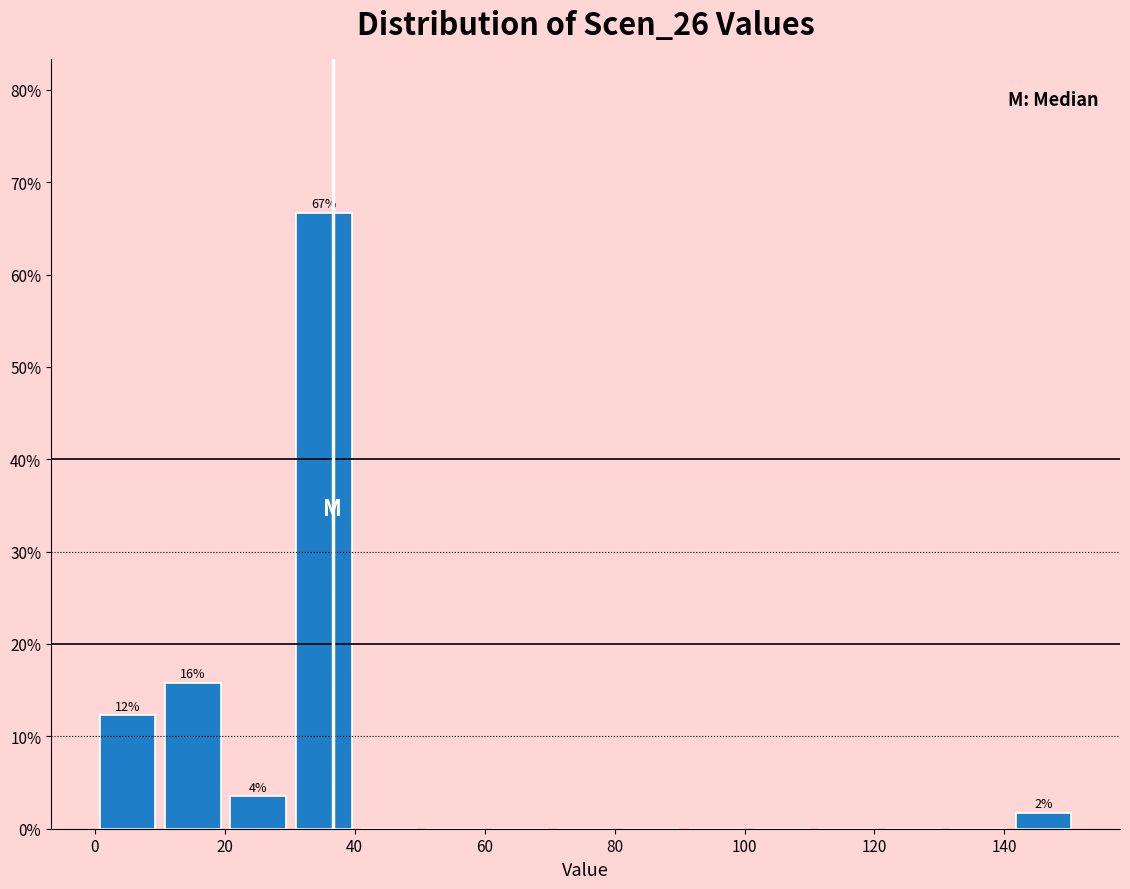

Which range on the x-axis has the tallest bar?

30 to 40